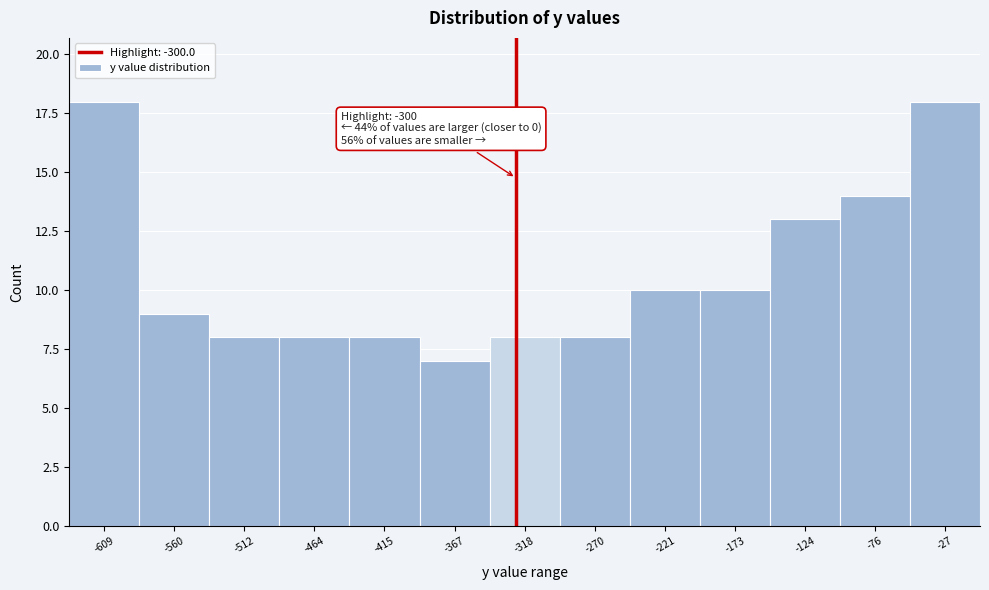

Reading left to right, extract all data points from this chart.

-609=18	-560=9	-512=8	-464=8	-415=8	-367=7	-318=8	-270=8	-221=10	-173=10	-124=13	-76=14	-27=18